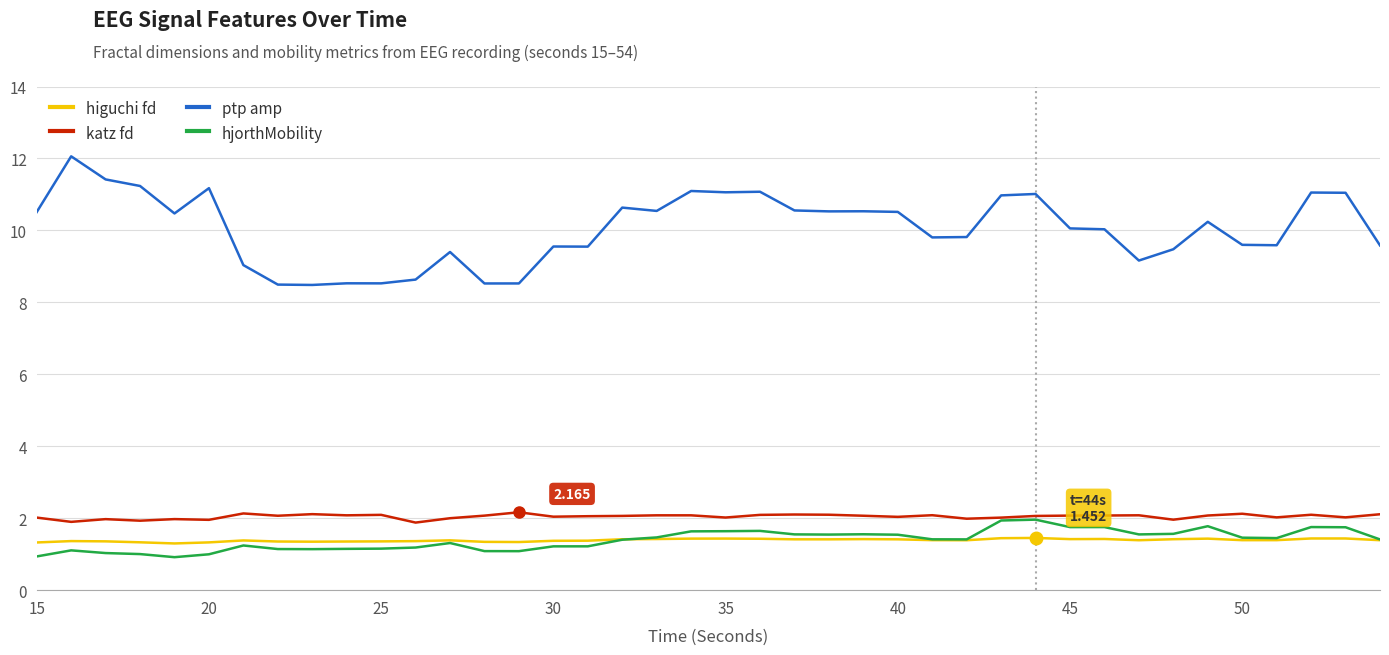

True or false: ptp amp and higuchi fd intersect in this chart.

False